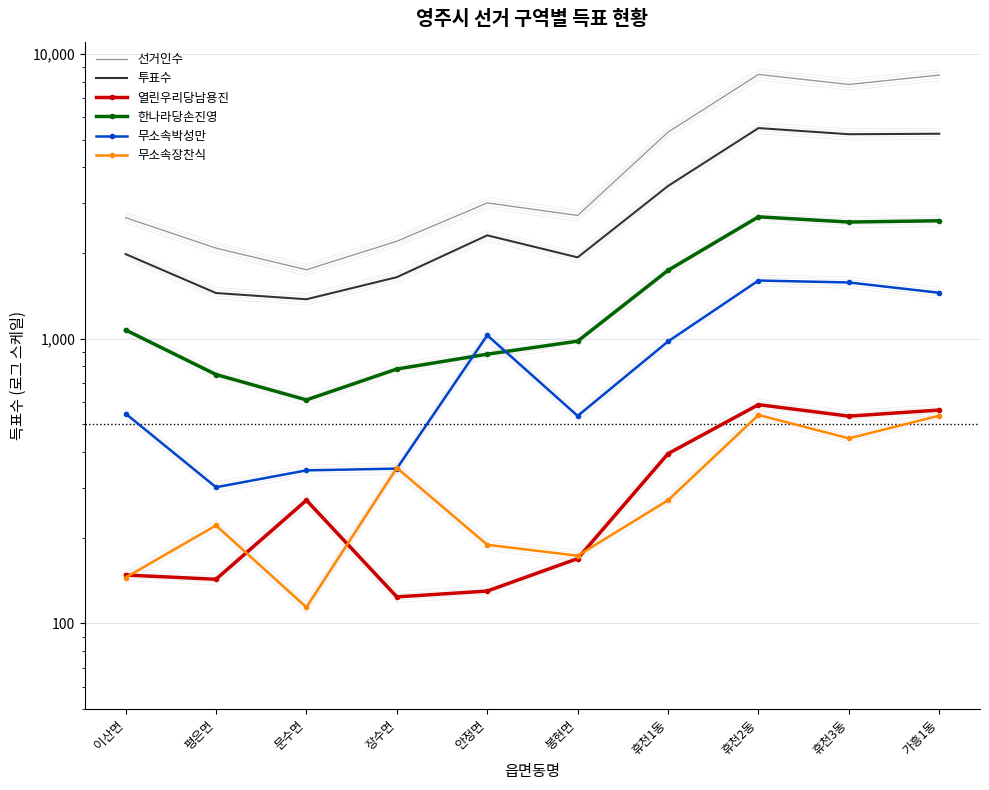

What is the value of the 선거인수 point at the 3rd from the left?

1748